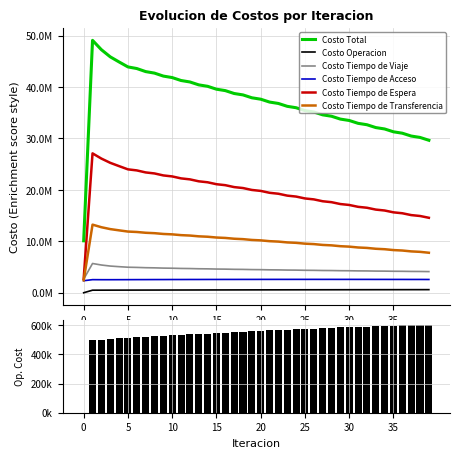

Is the value of Costo Tiempo de Transferencia at 22 greater than the value of Costo Total at 11?

No